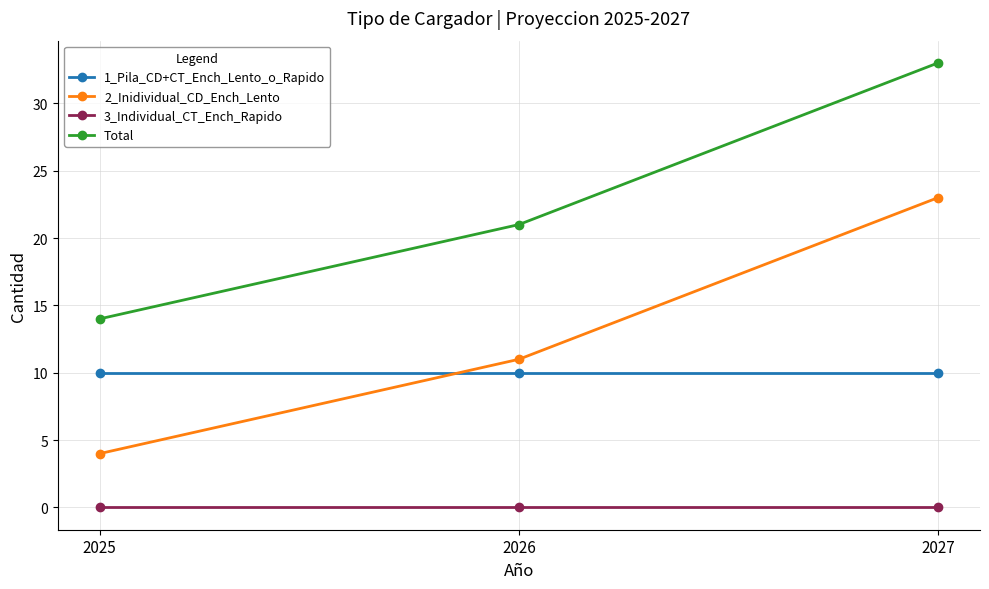

What is the sum of all 1_Pila_CD+CT_Ench_Lento_o_Rapido values?

30